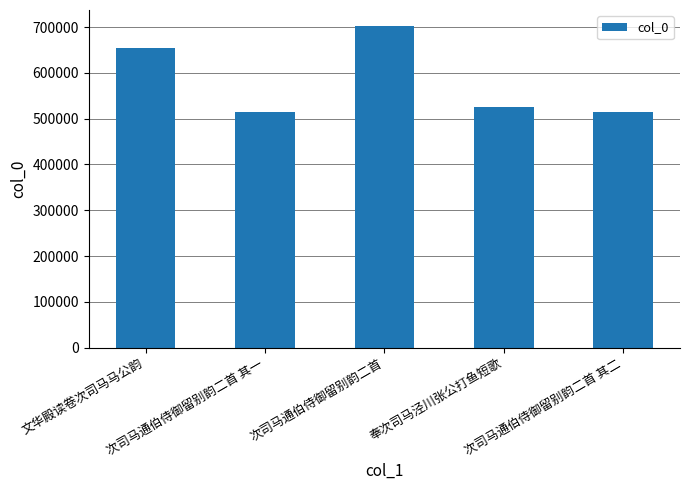

How many bars are there in total?

5